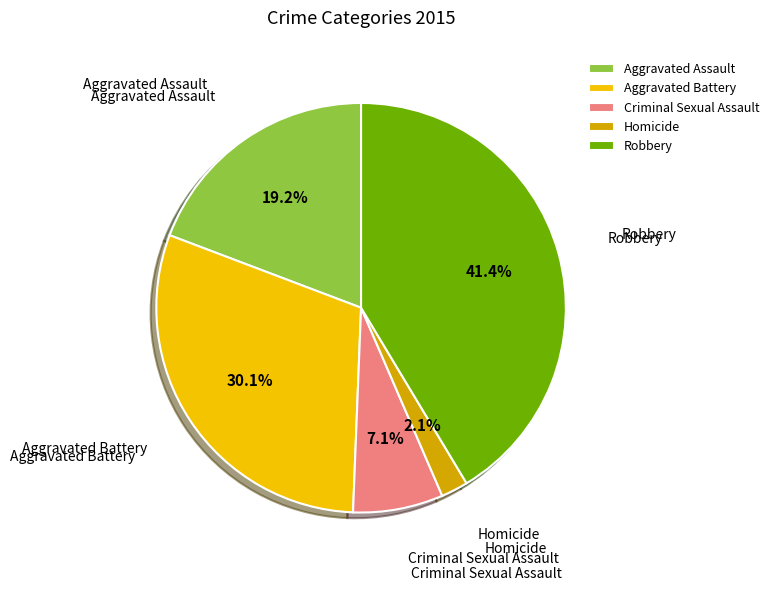

Between Robbery and Aggravated Battery, which is larger?

Robbery